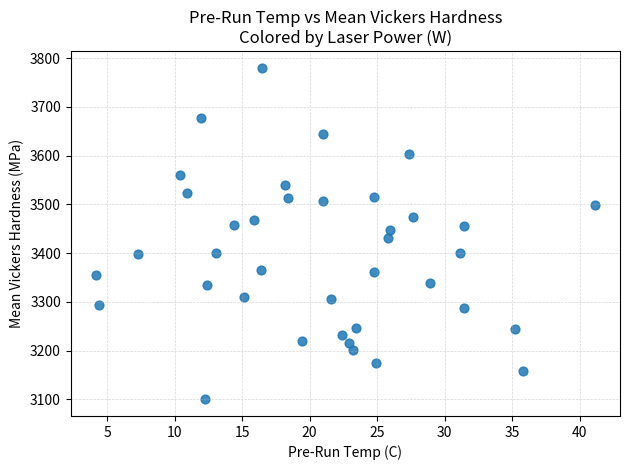

What is the range of Y values (max minus min)?

680.4